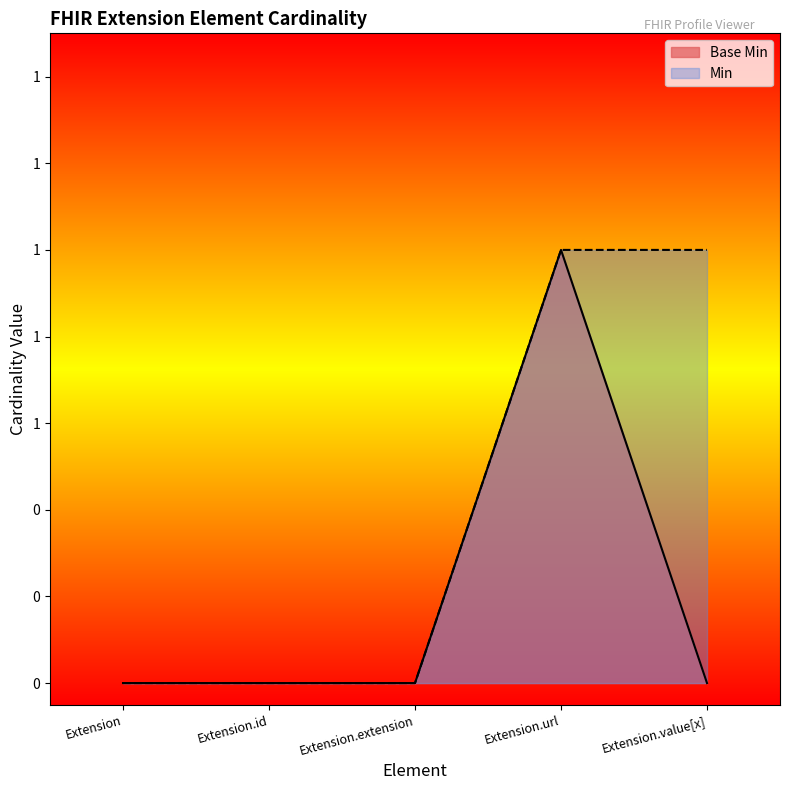

At which category does the chart reach its peak across all series?

Extension.url